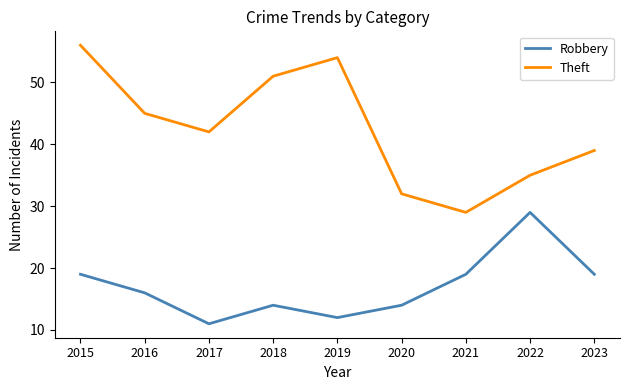

What are all the series names shown in the legend?

Robbery, Theft